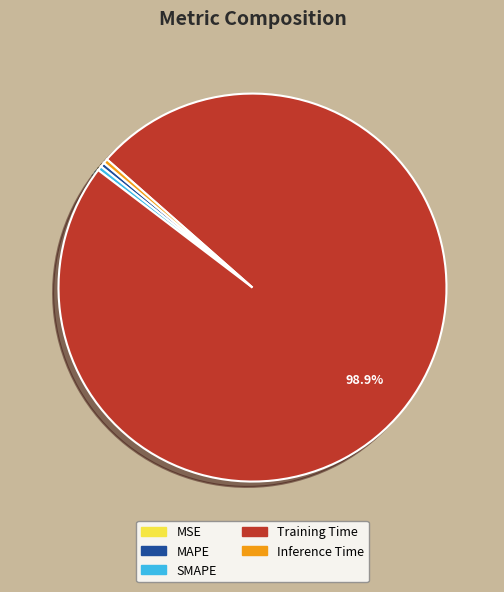

To the nearest percent, what is the difference between the largest and smallest slice percentages?

99%